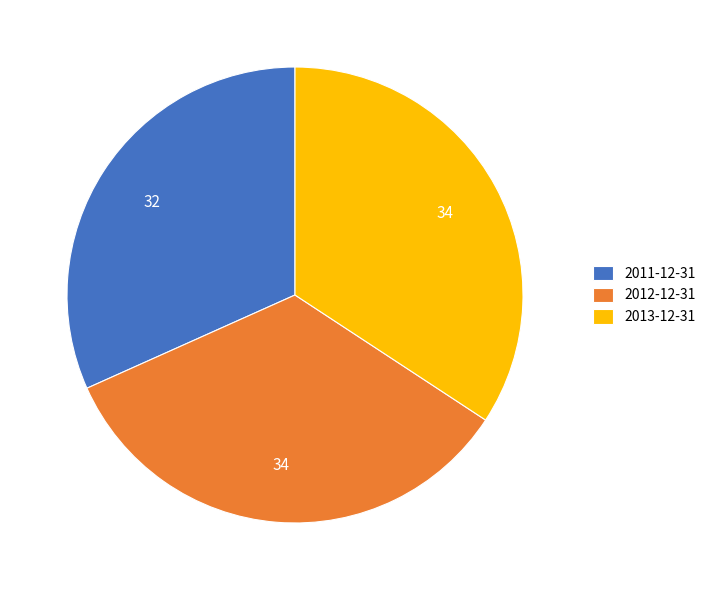

Is the sum of 2011-12-31 and 2012-12-31 greater than half?

Yes